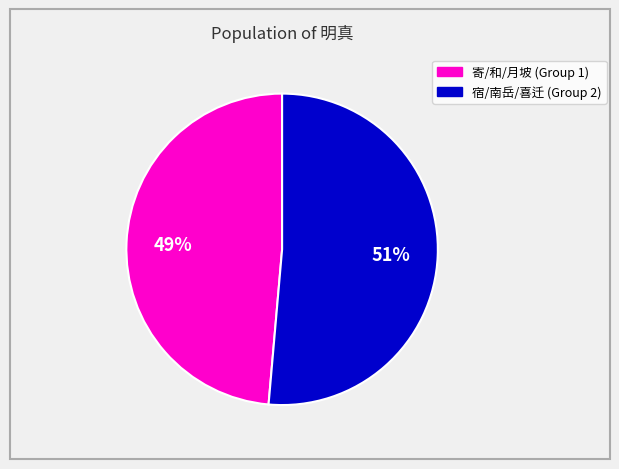

To the nearest percent, what is the average slice percentage?

50%